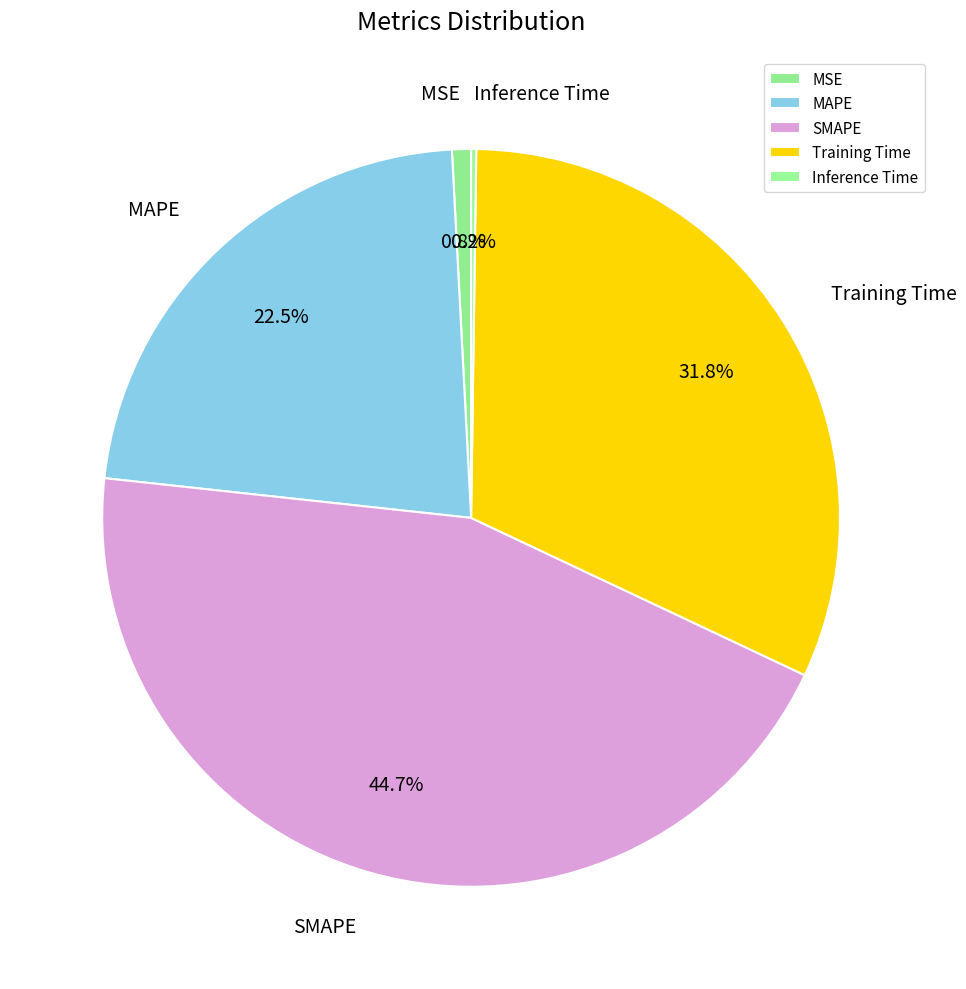

Which slice is the largest?

SMAPE